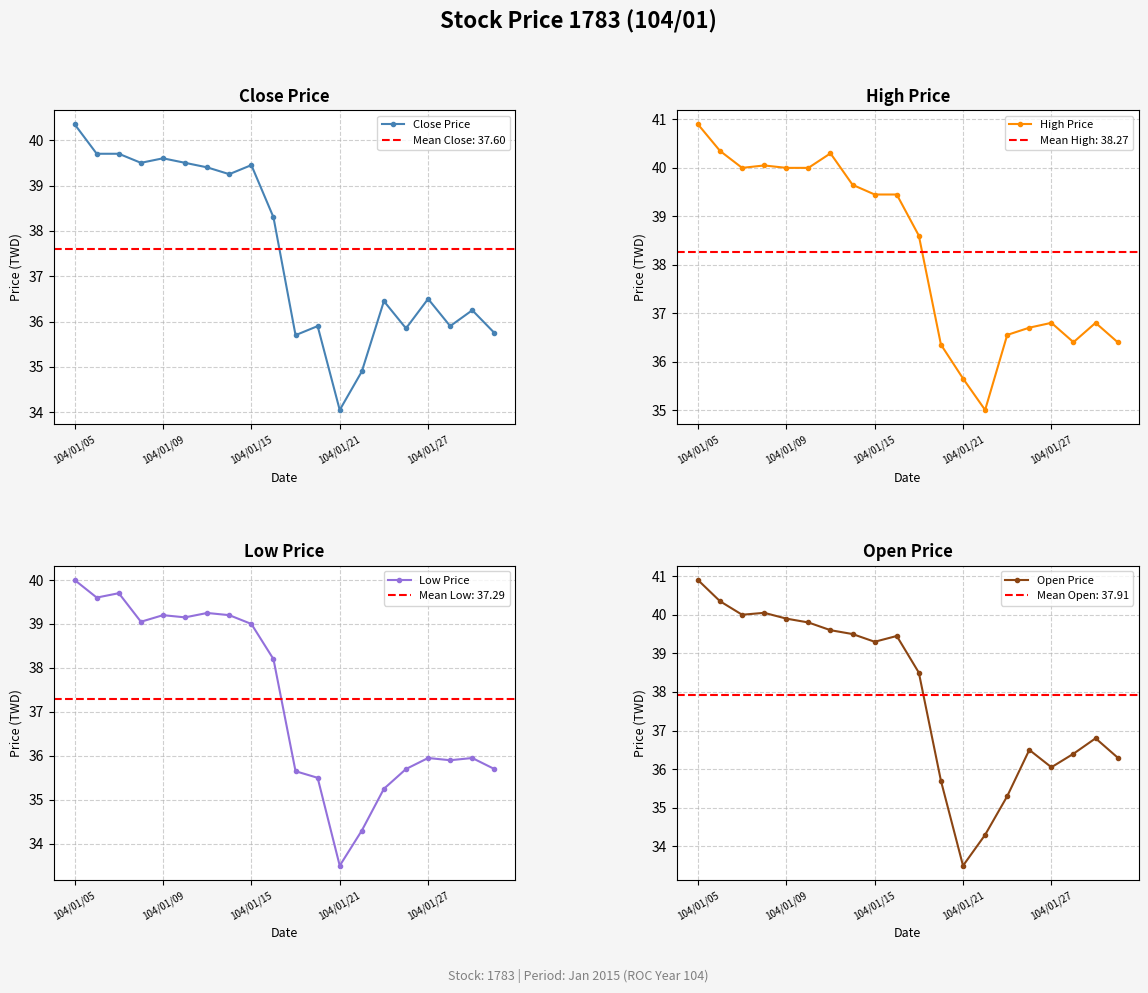

Reading left to right, extract all data points from this chart.

Close Price: 40.4	39.7	39.7	39.5	39.6	39.5	39.4	39.2	39.5	38.3	35.7	35.9	34.0	34.9	36.5	35.9	36.5	35.9	36.2	35.8
High Price: 40.9	40.4	40.0	40.0	40.0	40.0	40.3	39.6	39.5	39.5	38.6	36.4	35.6	35.0	36.5	36.7	36.8	36.4	36.8	36.4
Low Price: 40.0	39.6	39.7	39.0	39.2	39.1	39.2	39.2	39.0	38.2	35.6	35.5	33.5	34.3	35.2	35.7	36.0	35.9	36.0	35.7
Open Price: 40.9	40.4	40.0	40.0	39.9	39.8	39.6	39.5	39.3	39.5	38.5	35.7	33.5	34.3	35.3	36.5	36.0	36.4	36.8	36.3